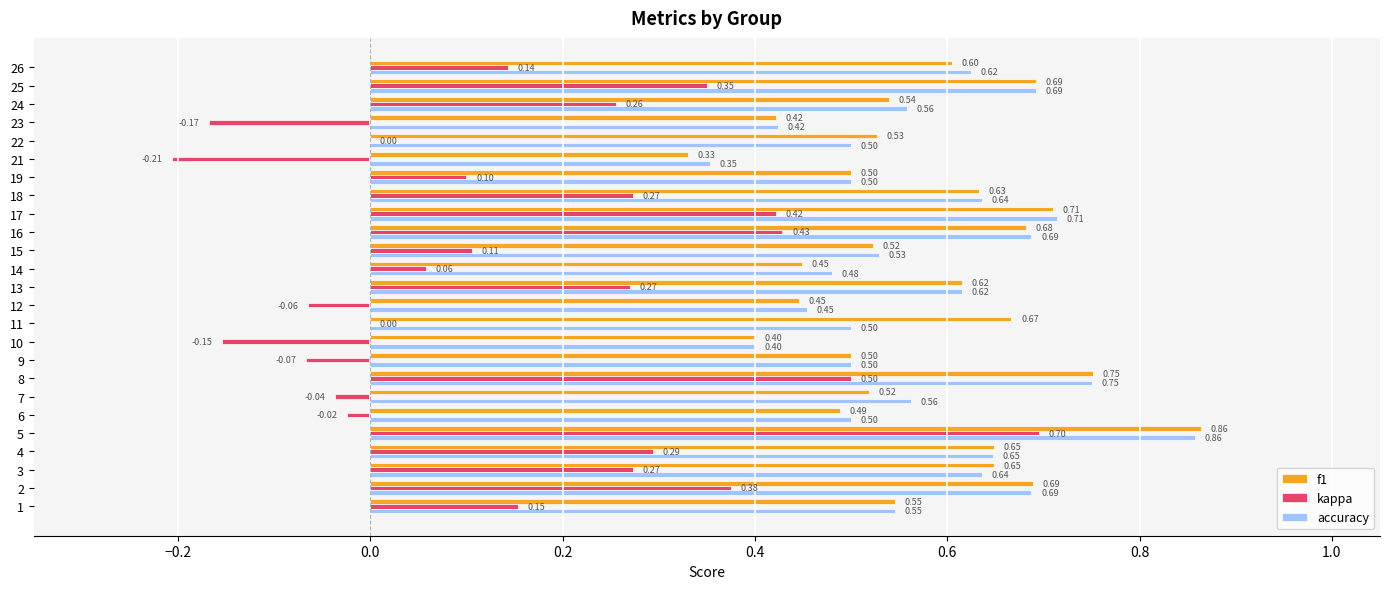

What is the sum of the kappa values at 17 and 26?

0.6